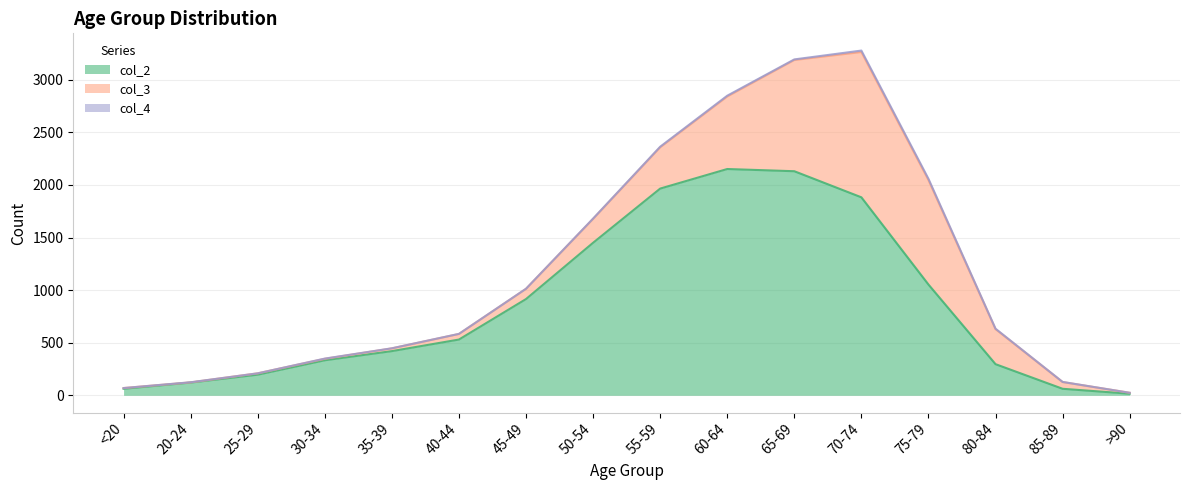

True or false: col_2 has a value of 196 at 25-29.

True